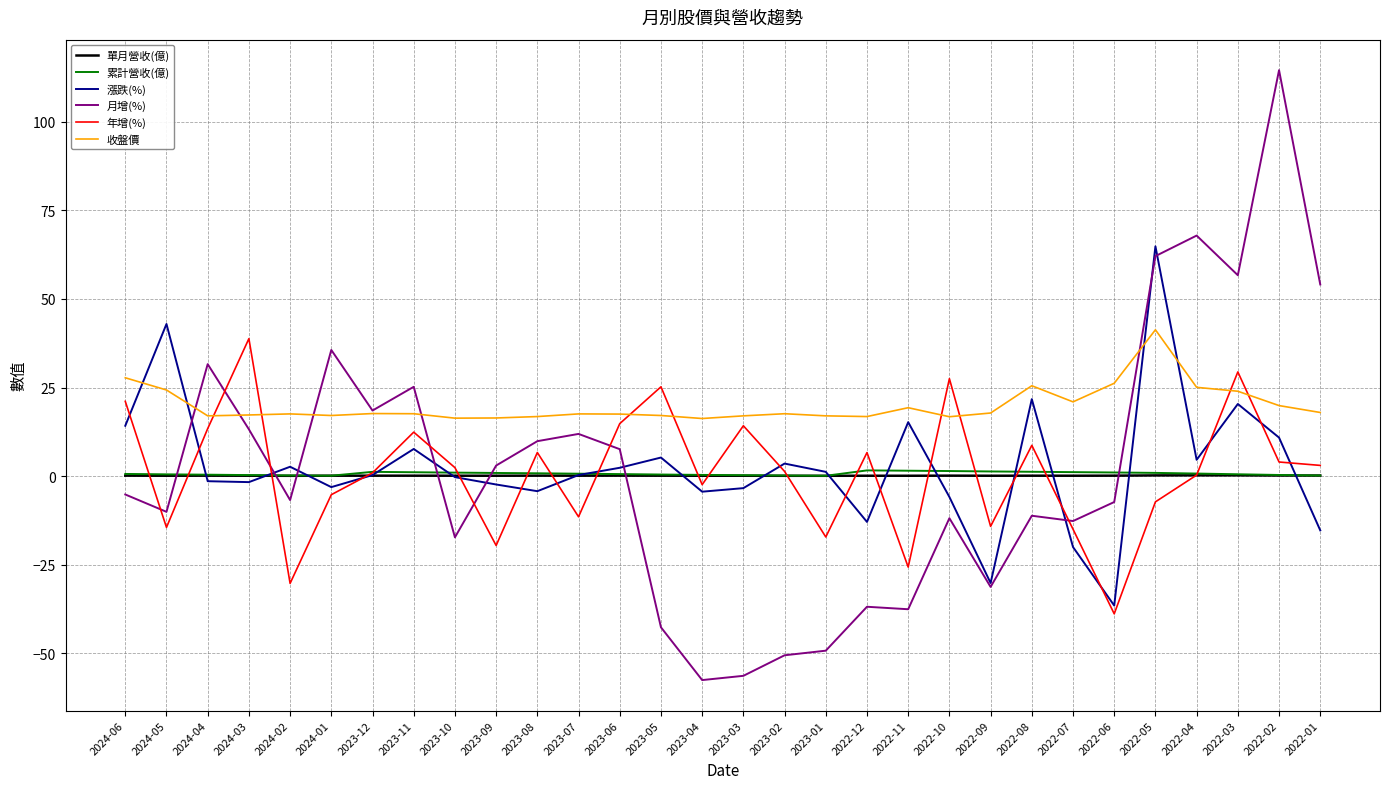

Which label corresponds to the largest value in the chart?

2022-02